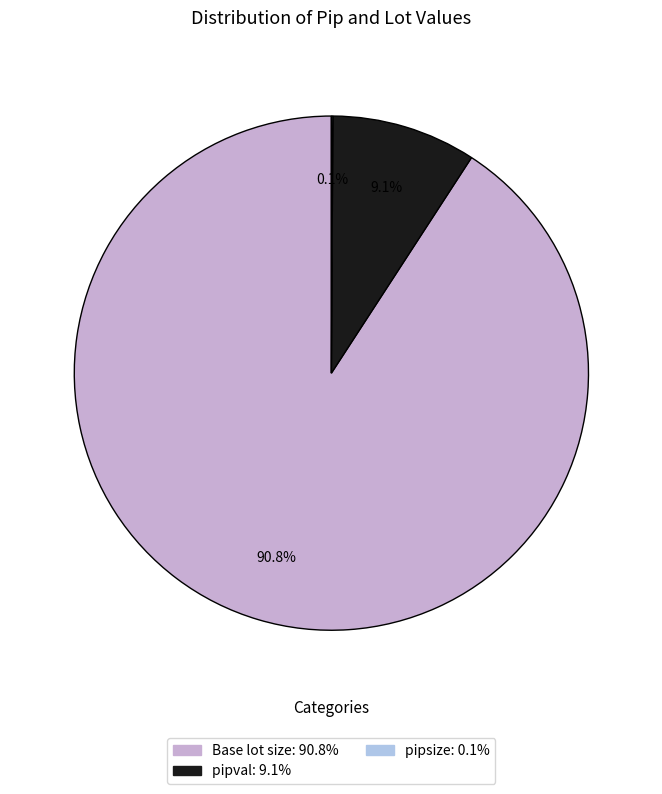

Is the sum of Base lot size and pipval greater than half?

Yes